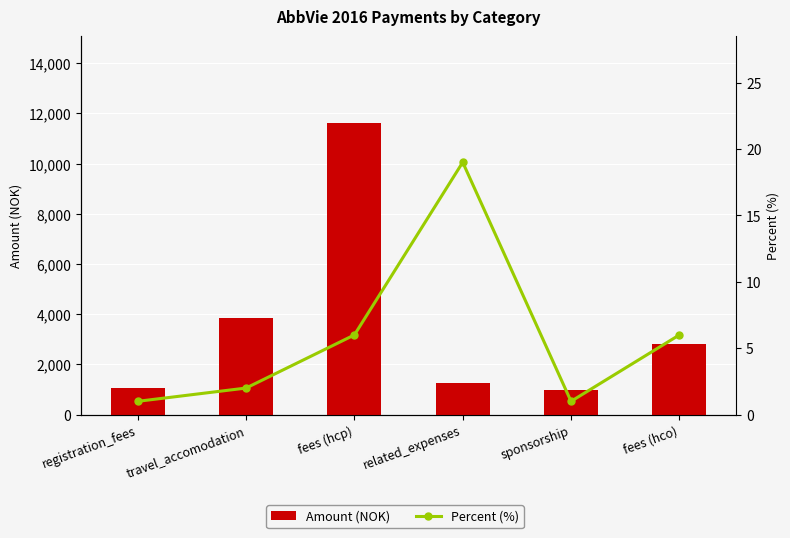

True or false: Amount (NOK) has a value of 1769 at sponsorship.

False